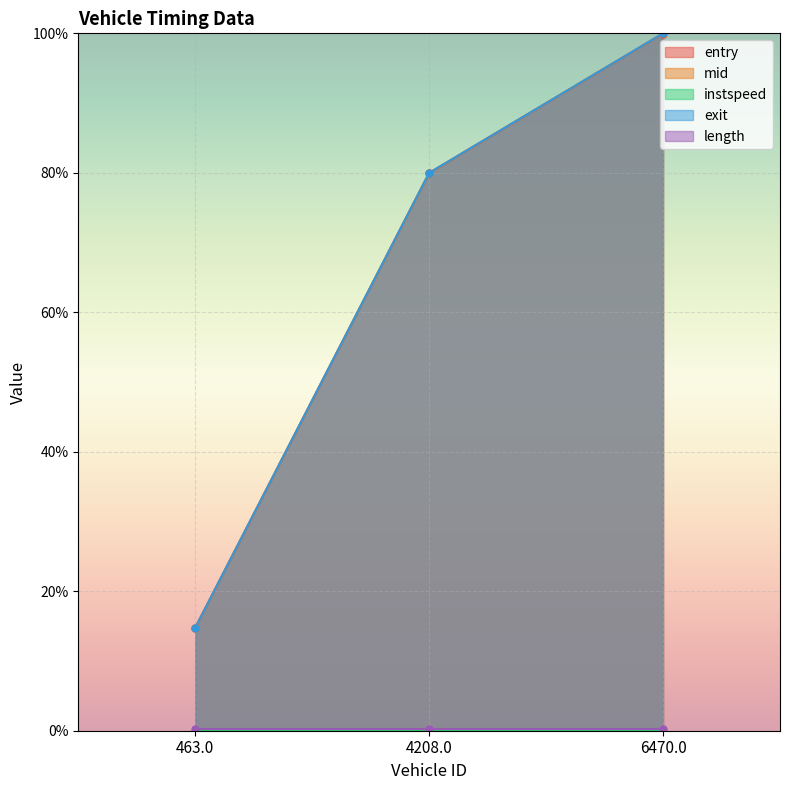

List the labels in order of mid value, largest first.

6470.0, 4208.0, 463.0